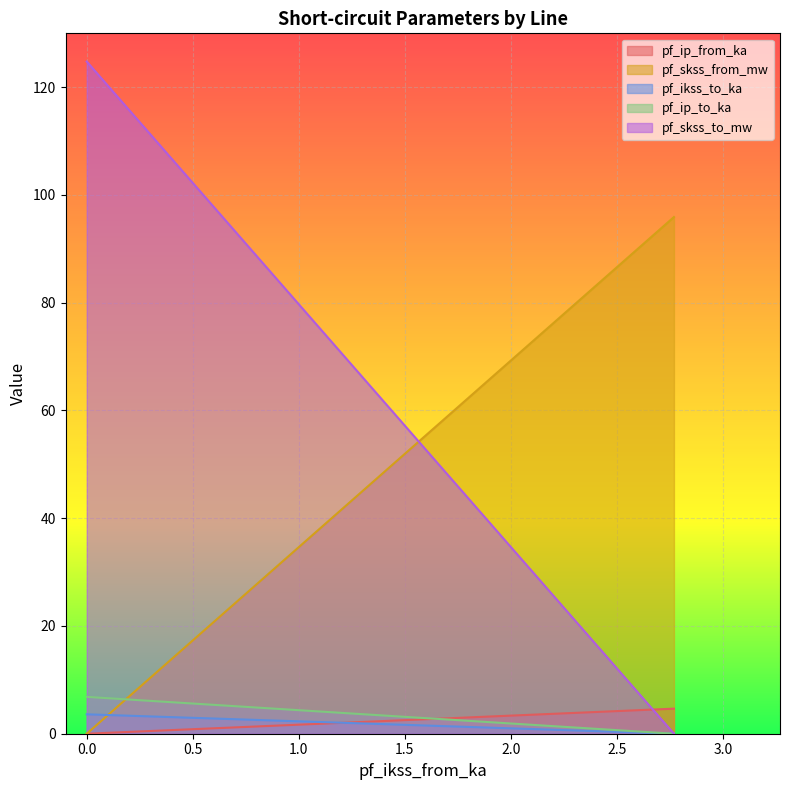

Which series has the largest total across all categories?

pf_skss_from_mw